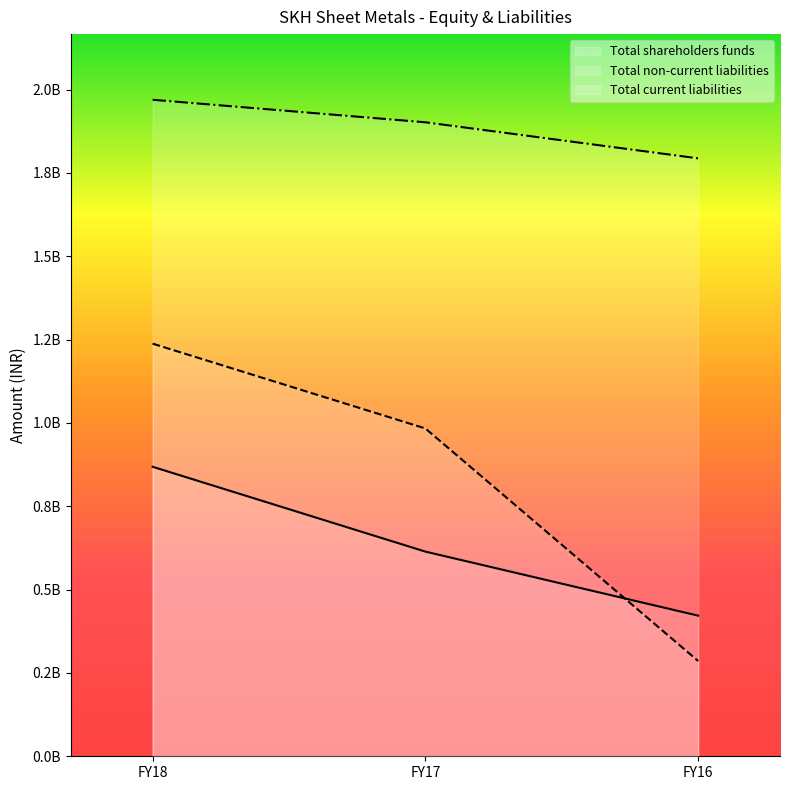

Does the chart have visible grid lines?

No